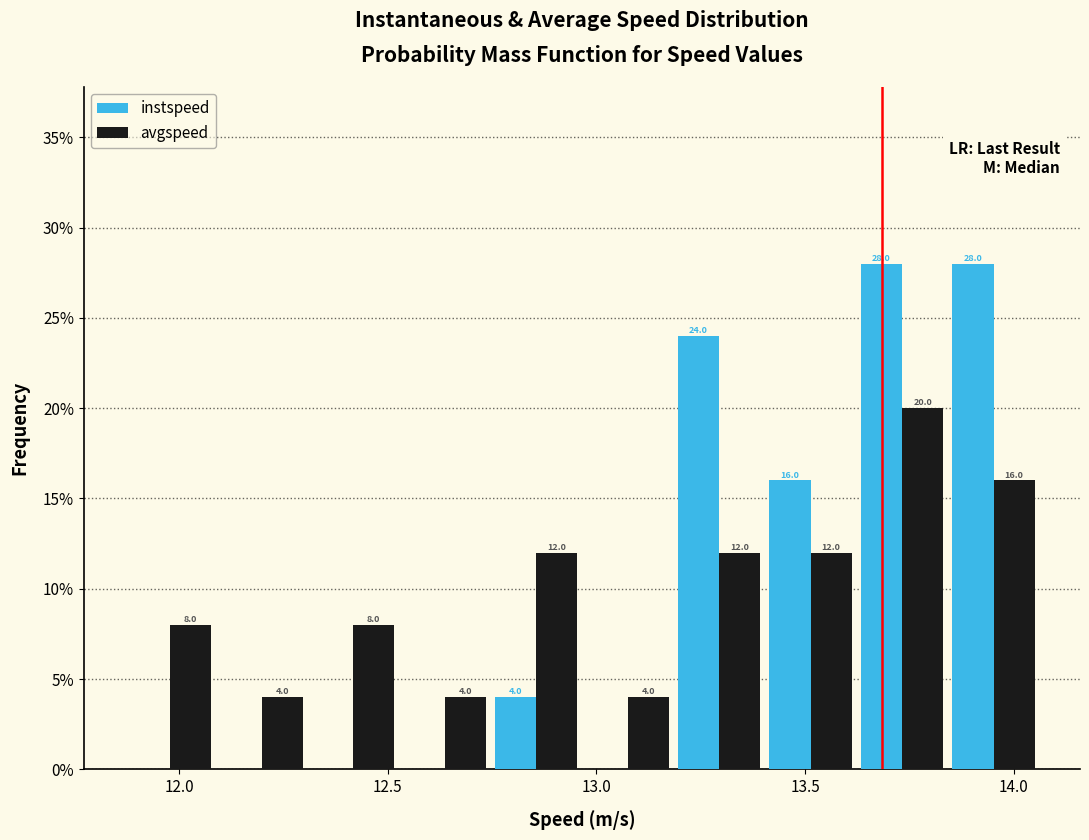

In the avgspeed series, which range on the x-axis has the tallest bar?

13.60 to 13.85